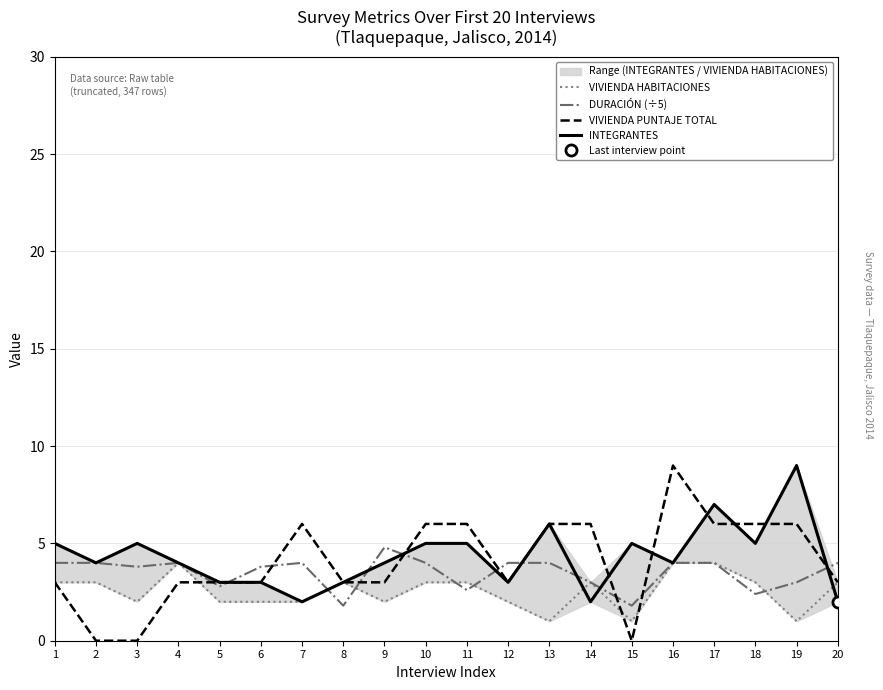

Where does the VIVIENDA HABITACIONES series first go above 3?

4